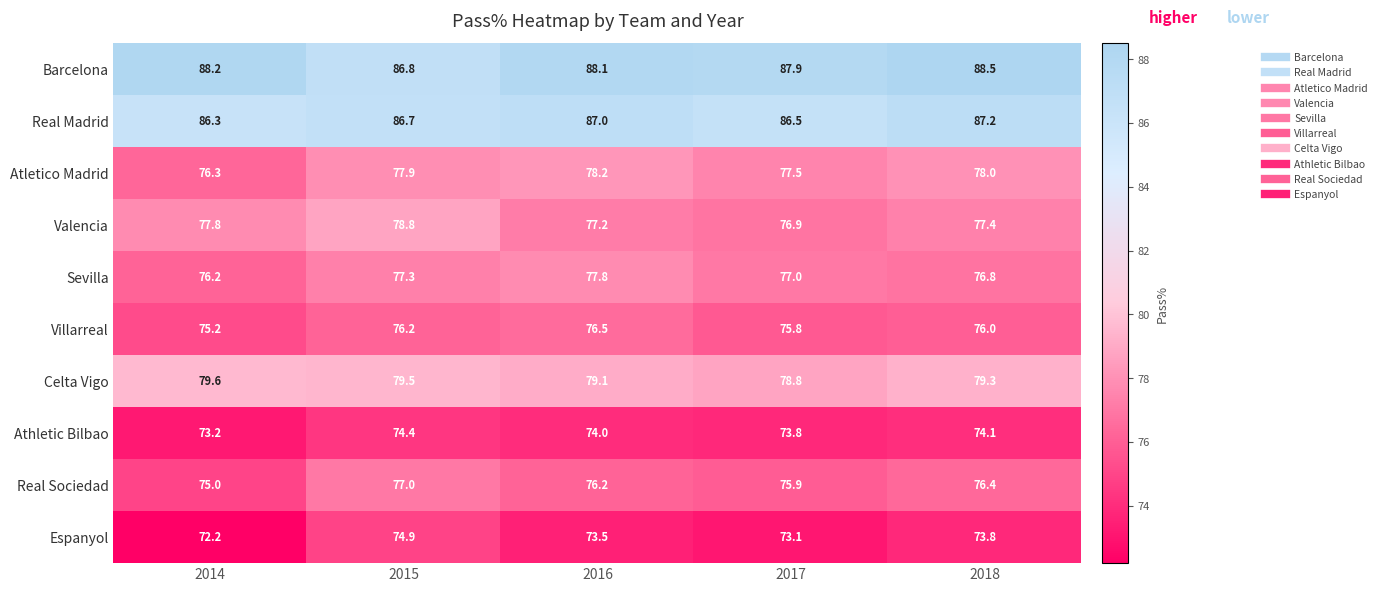

At 2018, list the series in order from largest to smallest.

Barcelona, Real Madrid, Celta Vigo, Atletico Madrid, Valencia, Sevilla, Real Sociedad, Villarreal, Athletic Bilbao, Espanyol